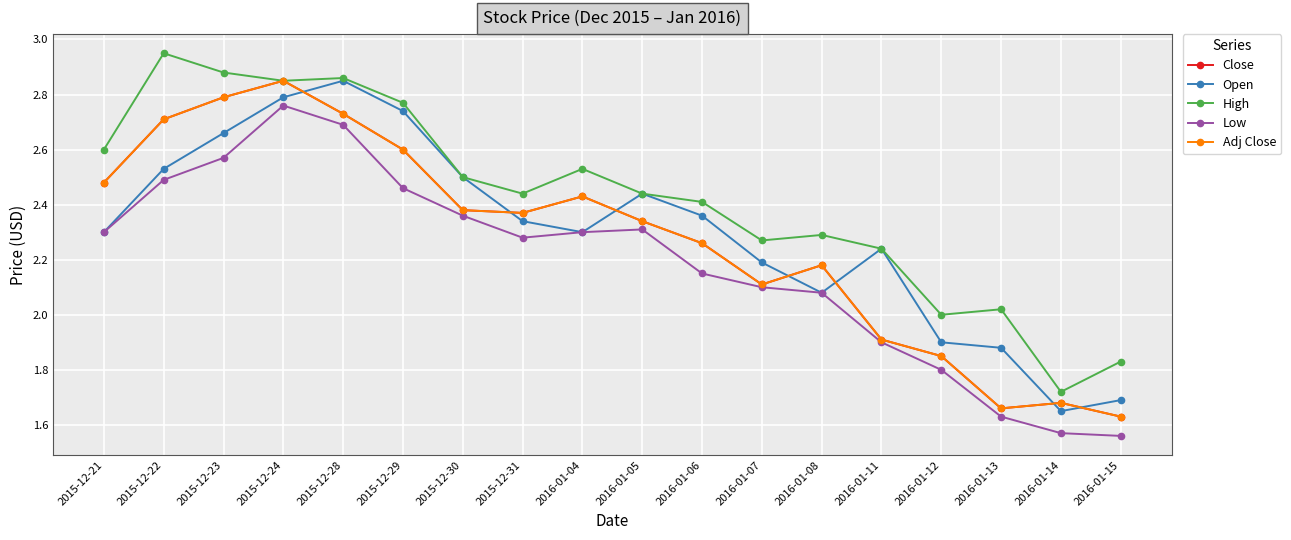

Is this an area chart (filled region under the line)?

No